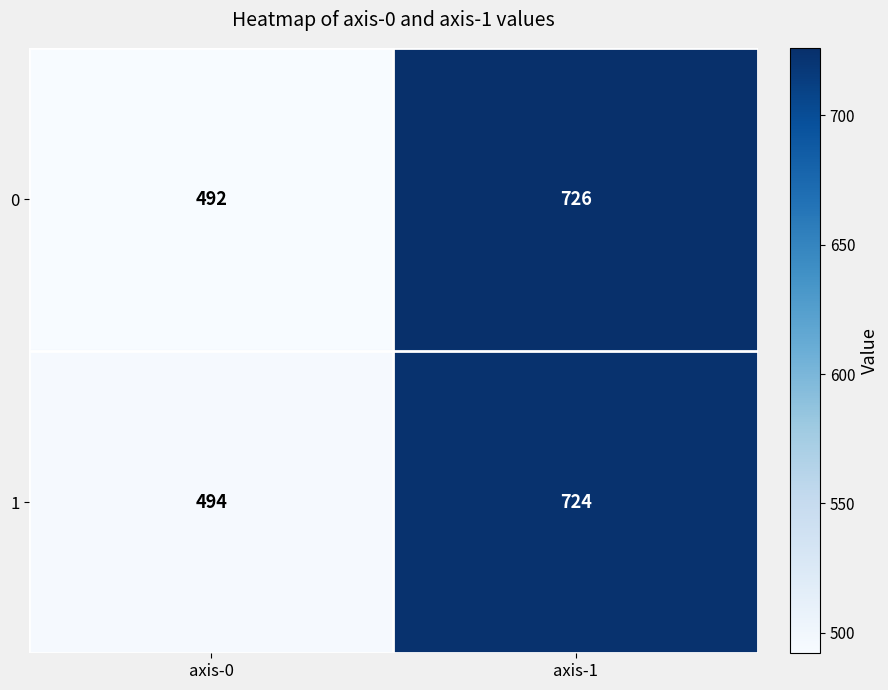

True or false: 0 has a value of 314 at axis-0.

False